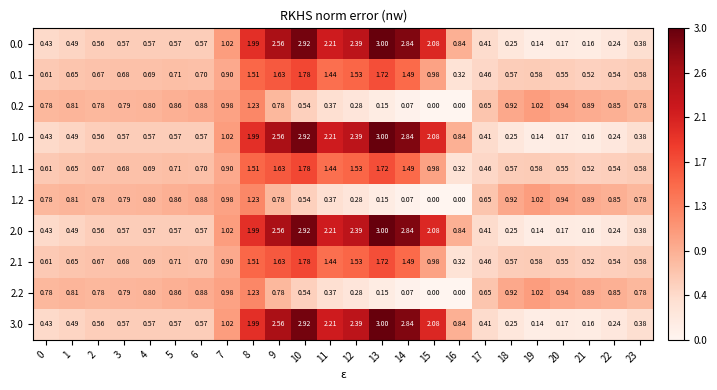

How many series are shown in this chart?

10